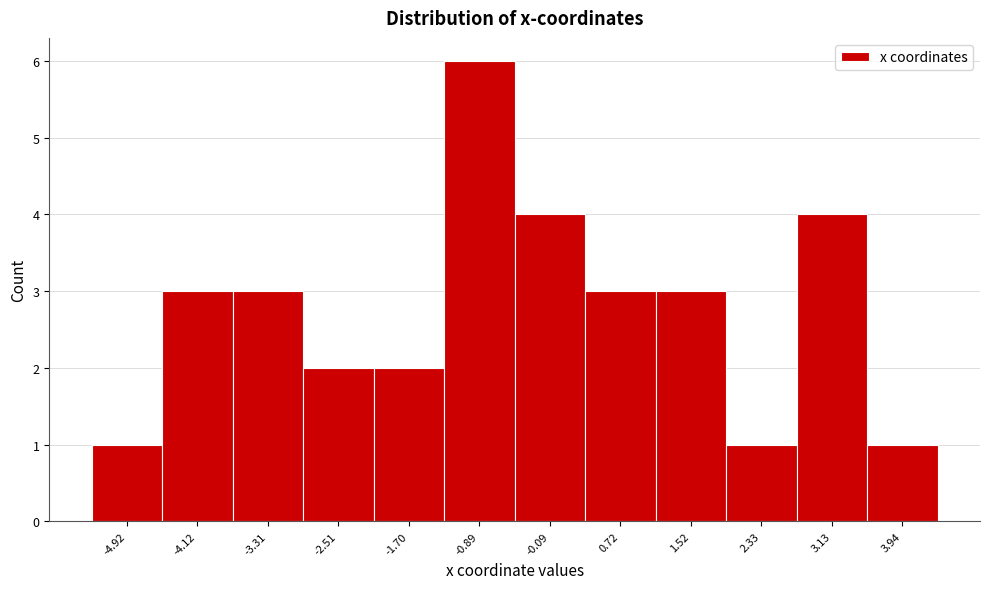

Reading left to right, list all the values displayed in this chart.

-4.92=1	-4.12=3	-3.31=3	-2.51=2	-1.70=2	-0.89=6	-0.09=4	0.72=3	1.52=3	2.33=1	3.13=4	3.94=1